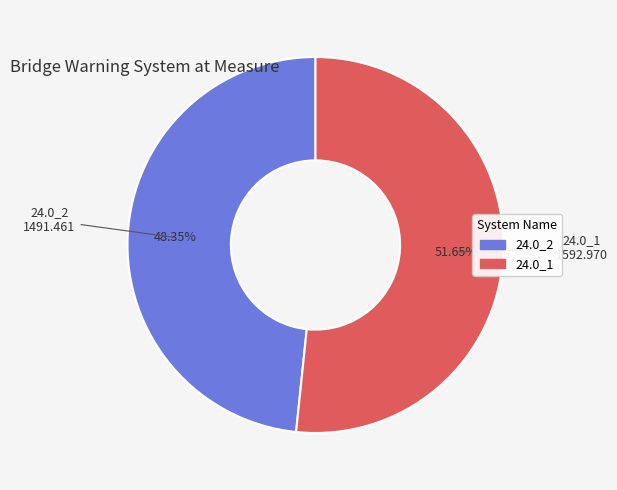

To the nearest percent, what is the difference between the 24.0_1 and 24.0_2 slice percentages?

3%